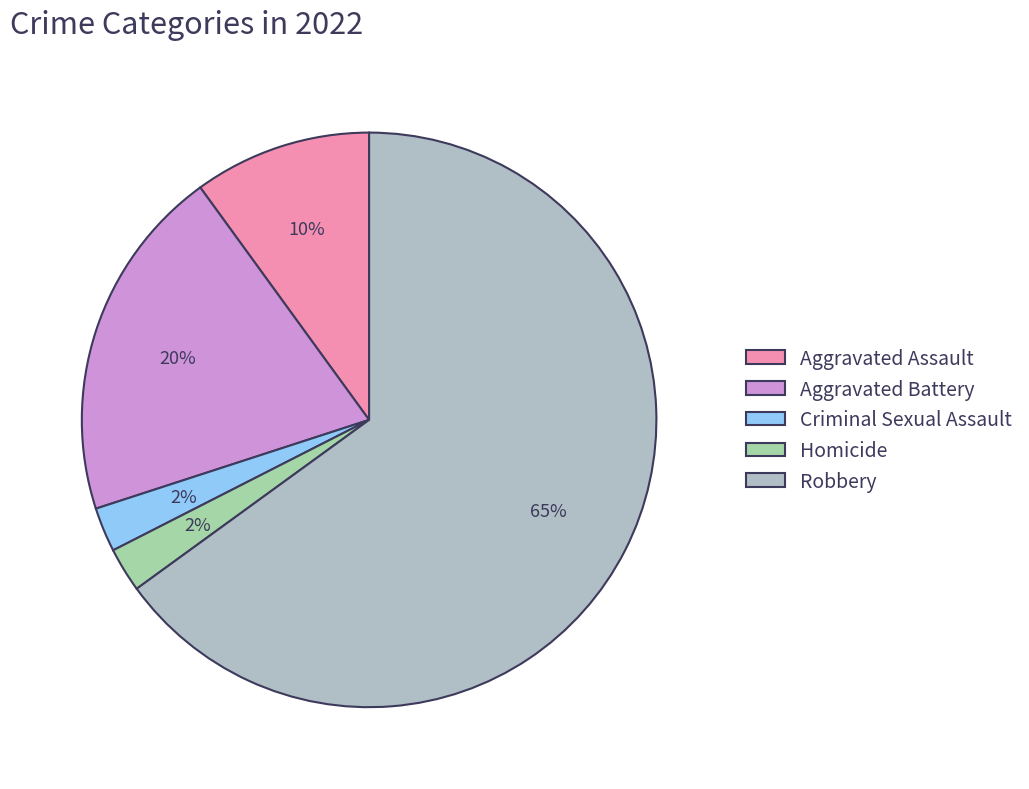

The Aggravated Assault slice represents 1% of the pie. True or false?

False